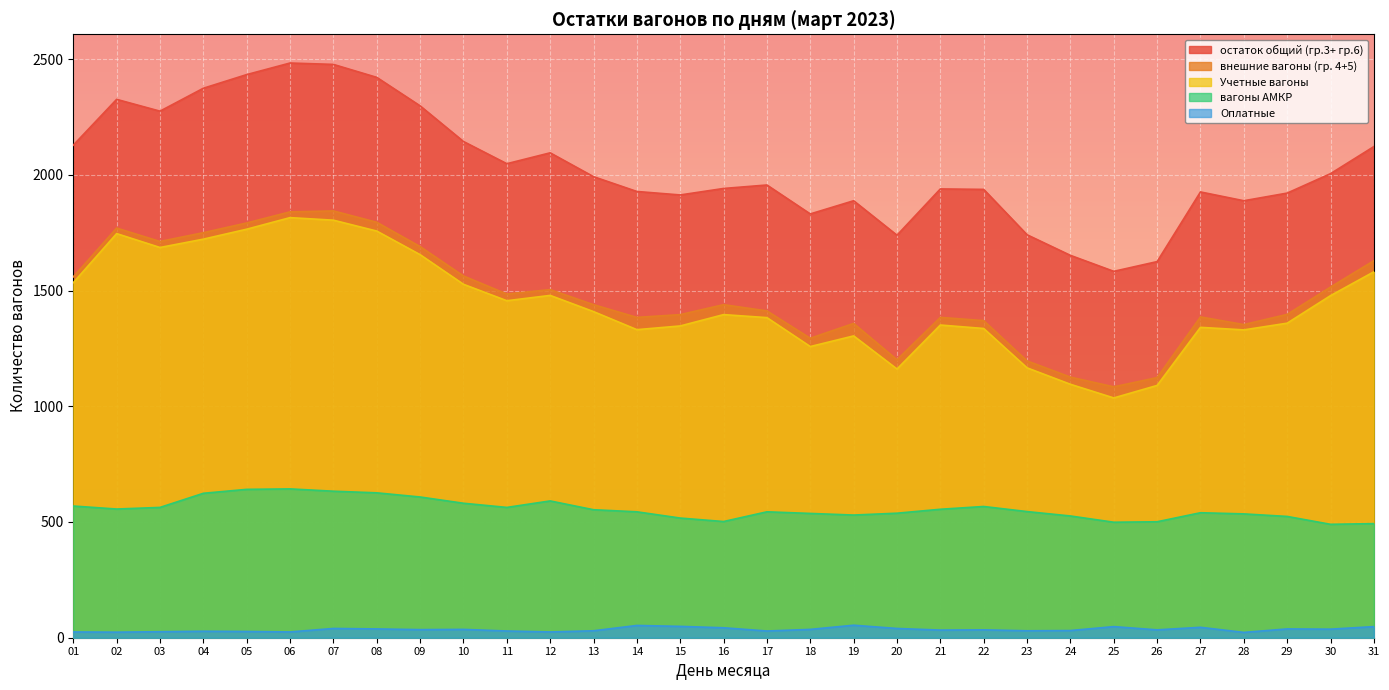

How many interior local valleys does the остаток общий (гр.3+ гр.6) series have?

7